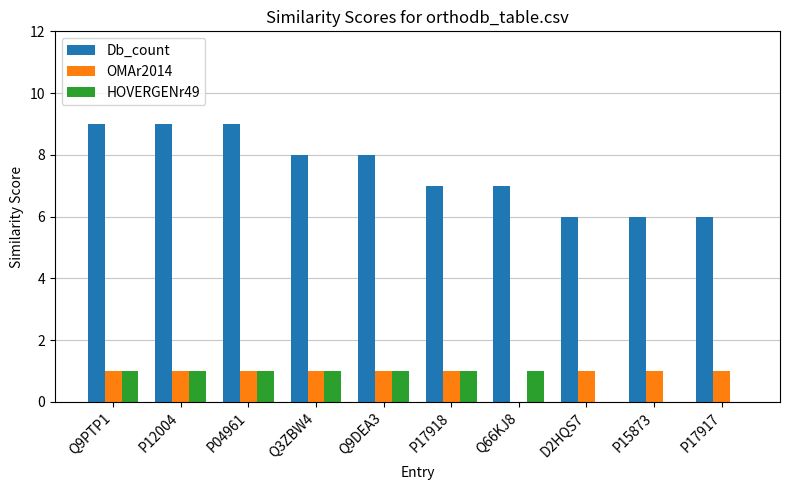

What is the total value across all series at P12004?

11